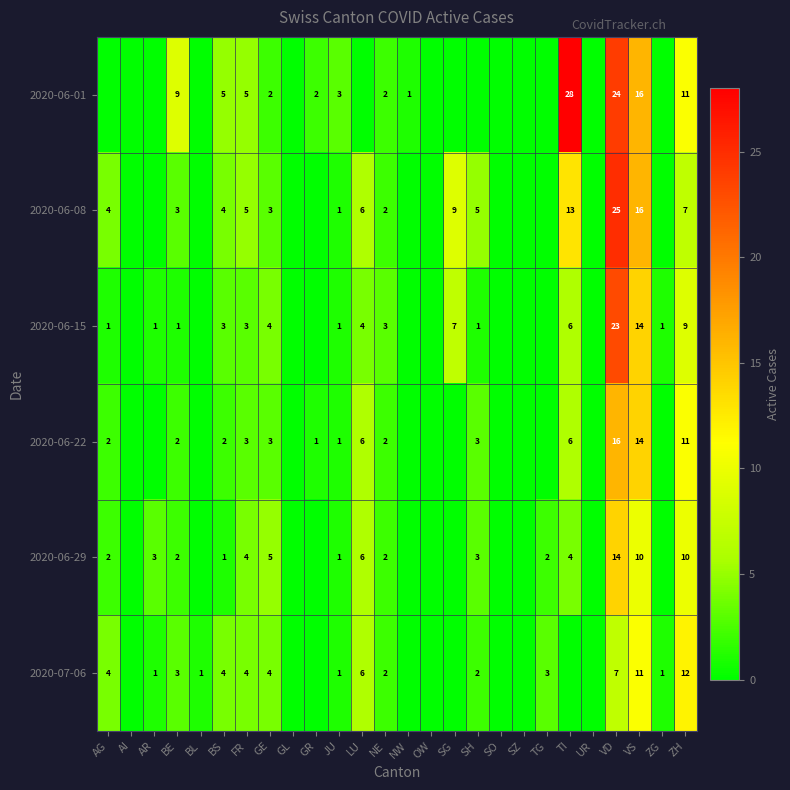

What is the sum of the 2020-06-22 values at TI and VS?

20